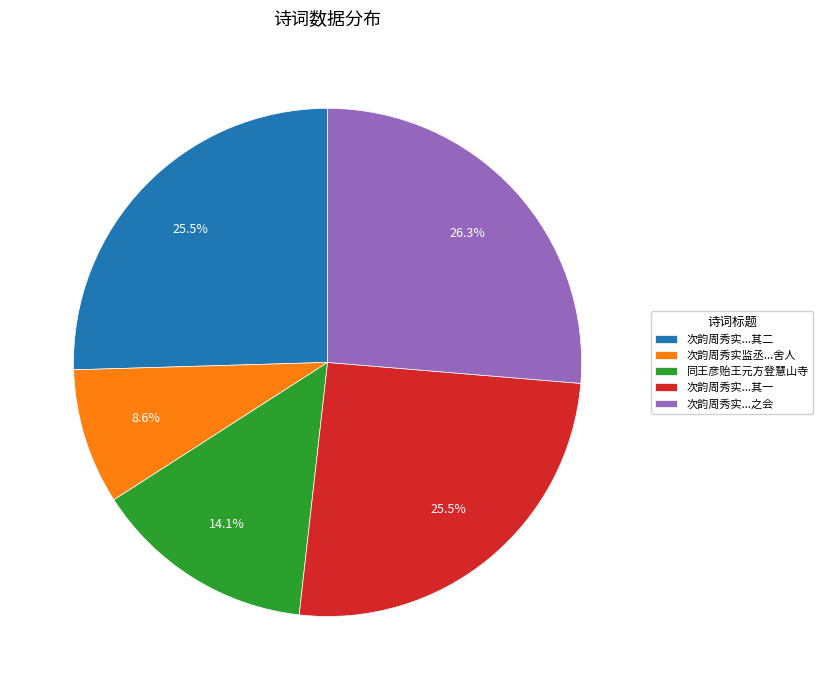

What is the largest slice in the pie chart?

次韵周秀实...之会